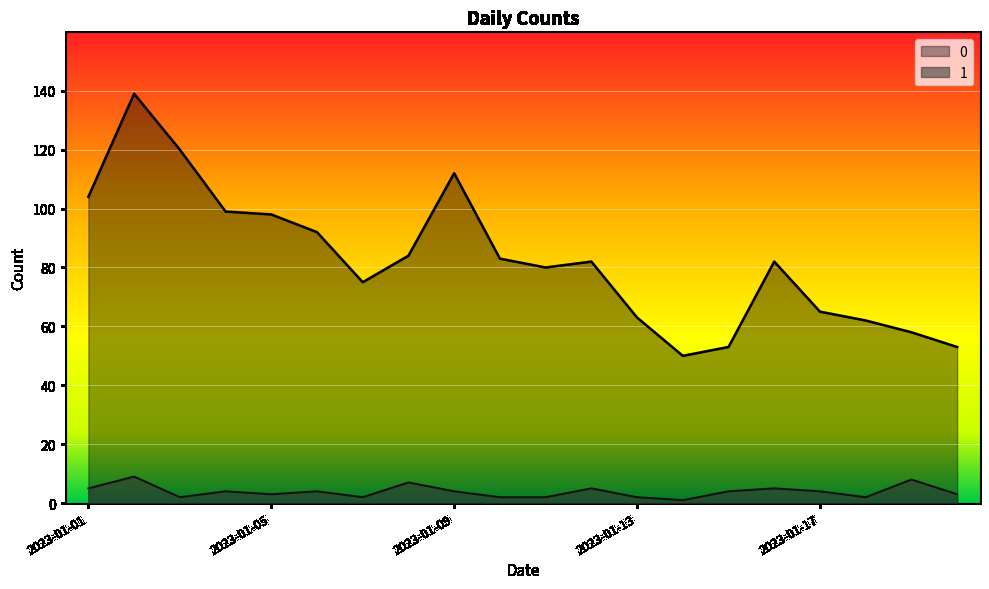

List the labels in order of 1 value, largest first.

2023-01-02, 2023-01-19, 2023-01-08, 2023-01-01, 2023-01-12, 2023-01-16, 2023-01-04, 2023-01-06, 2023-01-09, 2023-01-15, 2023-01-17, 2023-01-05, 2023-01-20, 2023-01-03, 2023-01-07, 2023-01-10, 2023-01-11, 2023-01-13, 2023-01-18, 2023-01-14